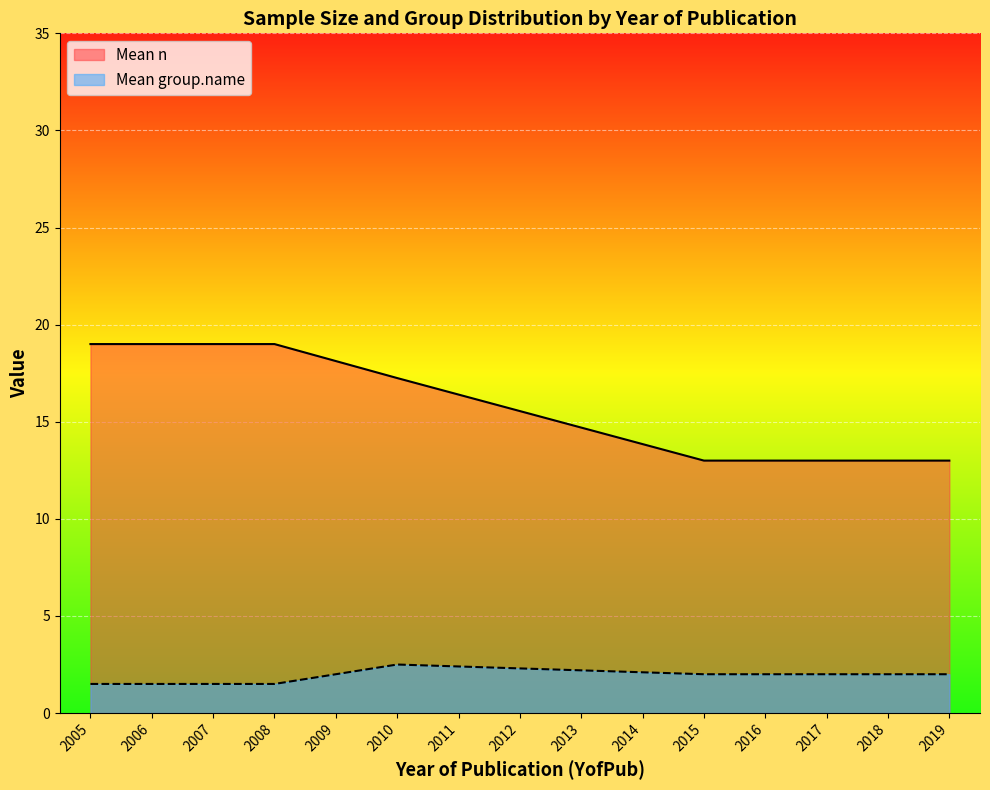

Is it true that Mean n equals 7 at 2010?

False